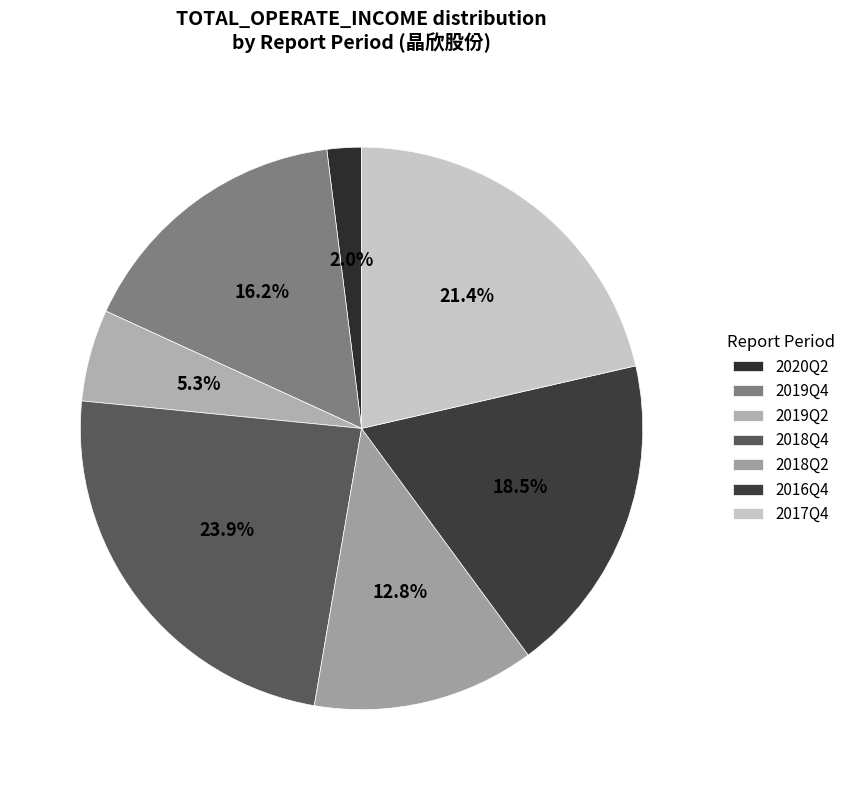

Is the sum of 2017Q4 and 2018Q2 greater than half?

No